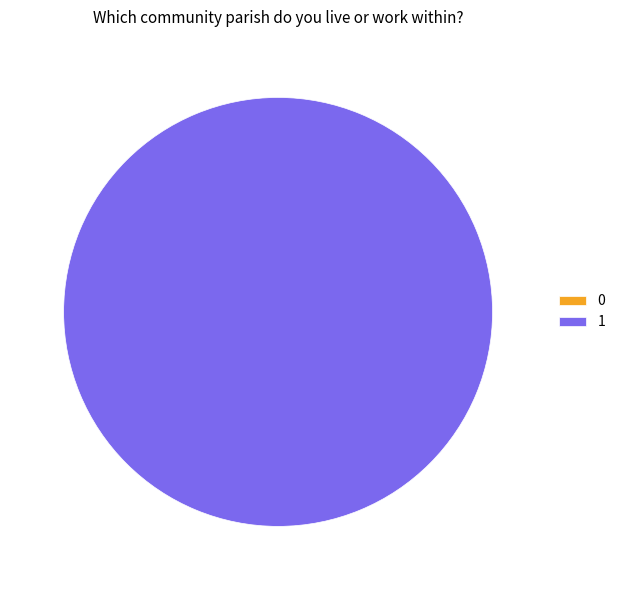

Is 0 the majority of the pie?

No